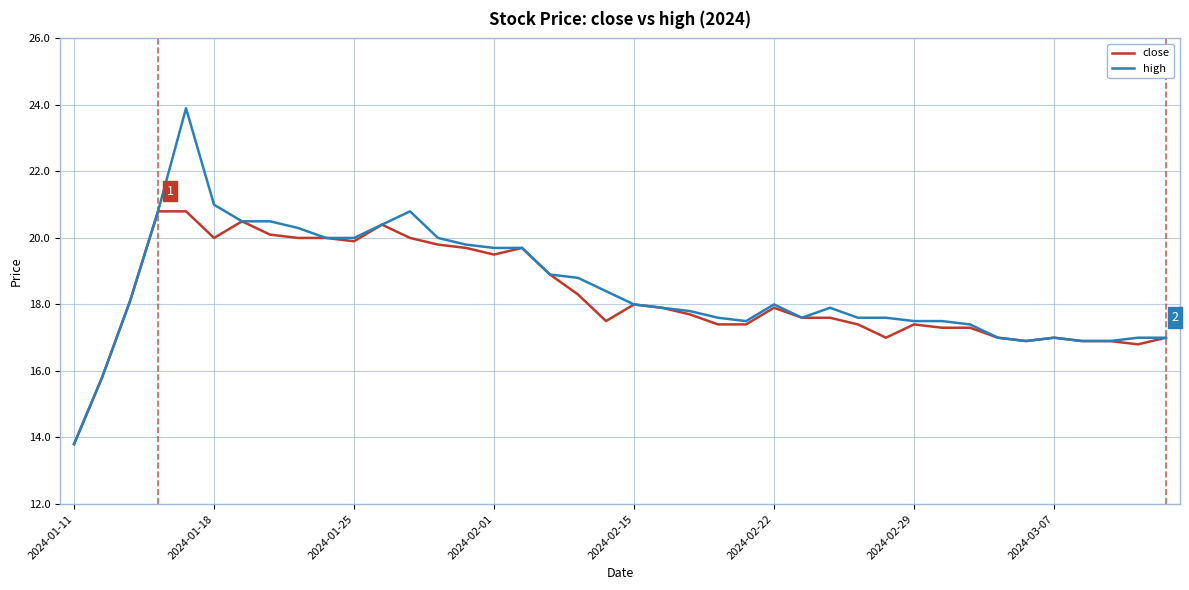

What is the lowest value of the close series?

13.8